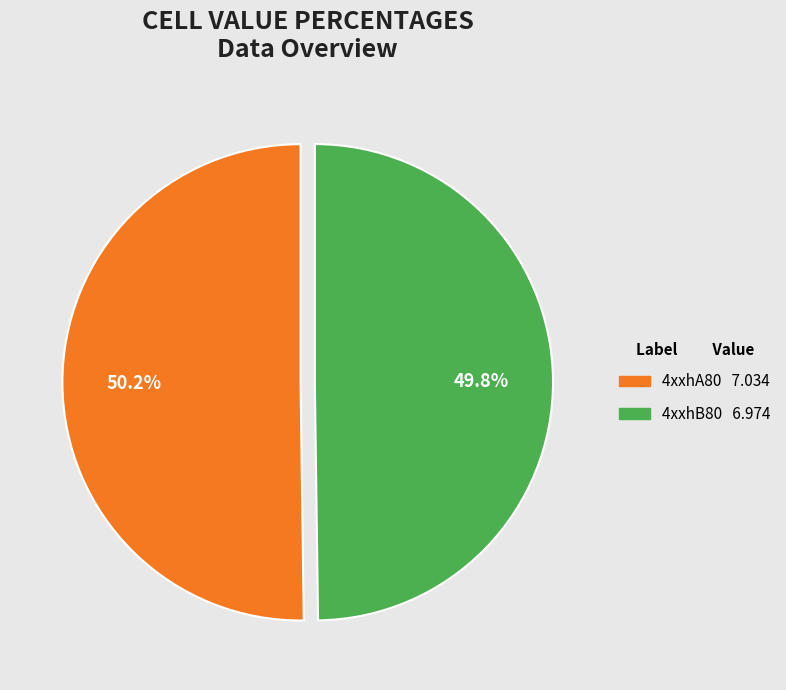

What percentage do 4xxhB80 and 4xxhA80 together represent?

100.0%